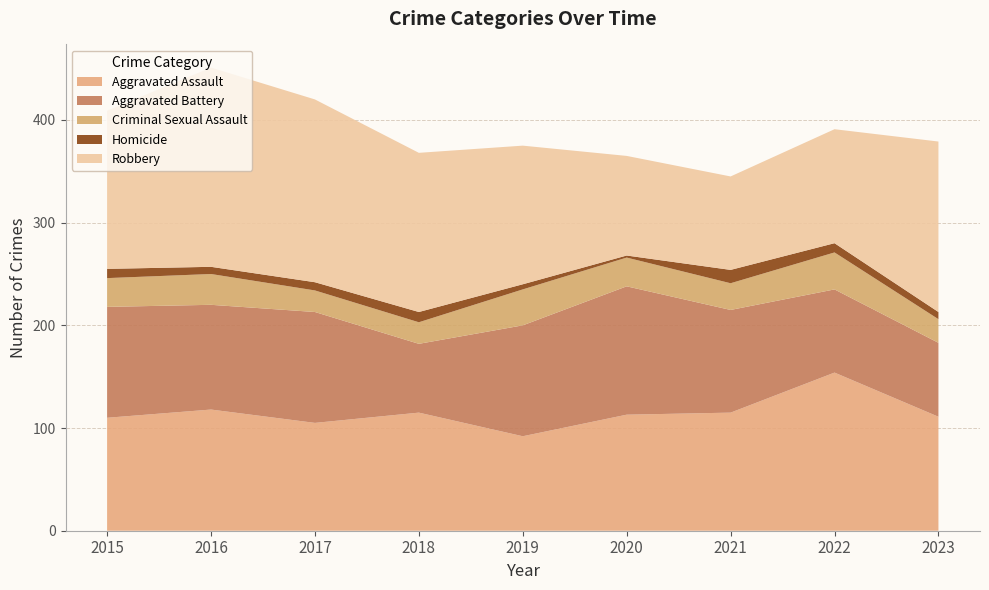

Reading right to left, what are all the values shown in this chart?

Aggravated Assault: 111	154	115	113	92	115	105	118	110
Aggravated Battery: 72	81	100	125	108	67	108	102	108
Criminal Sexual Assault: 23	36	26	28	35	21	21	30	28
Homicide: 7	9	13	2	5	10	8	7	9
Robbery: 166	111	91	97	135	155	178	194	154